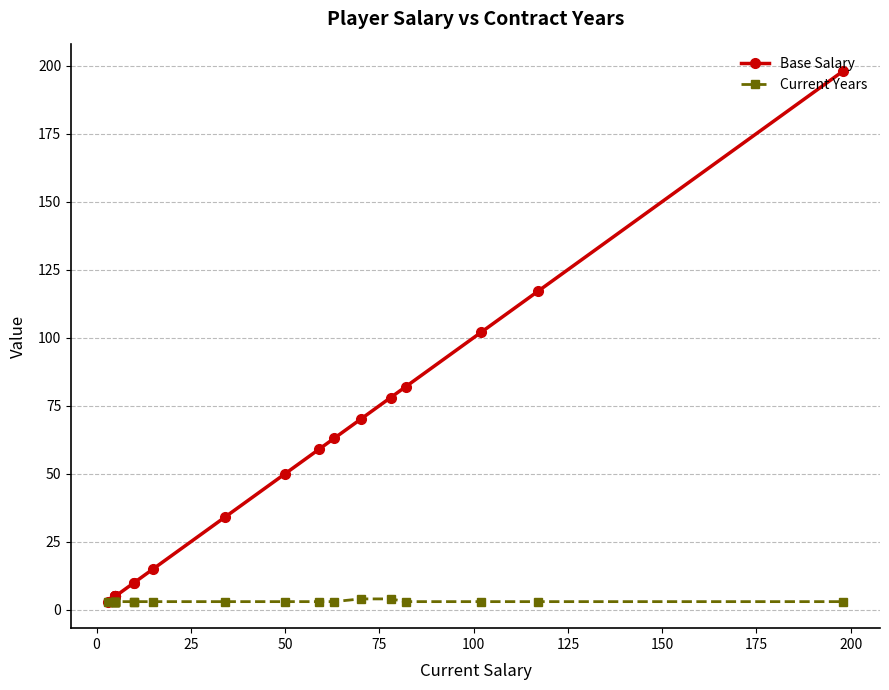

At how many categories does at least one series exceed 171?

1